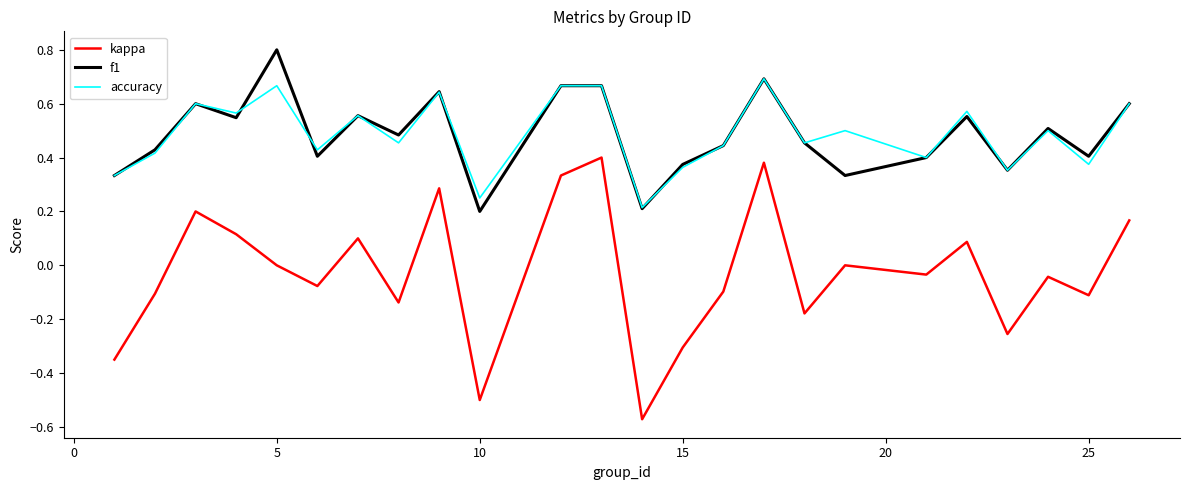

Which series has the widest spread of values?

kappa